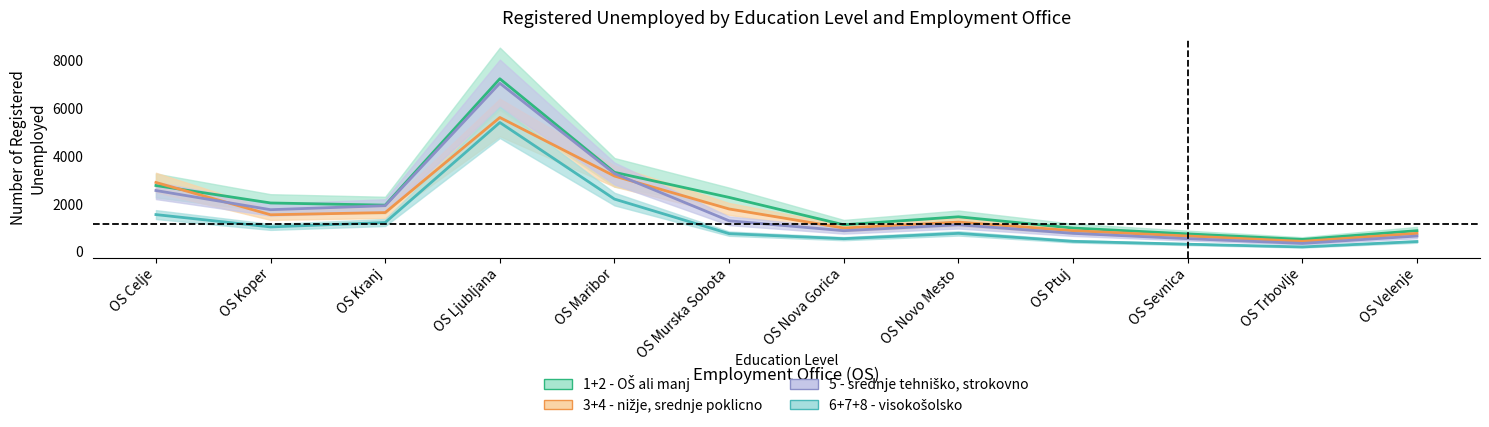

Which category has the lowest value in the 5 - srednje tehniško, strokovno series?

OS Trbovlje